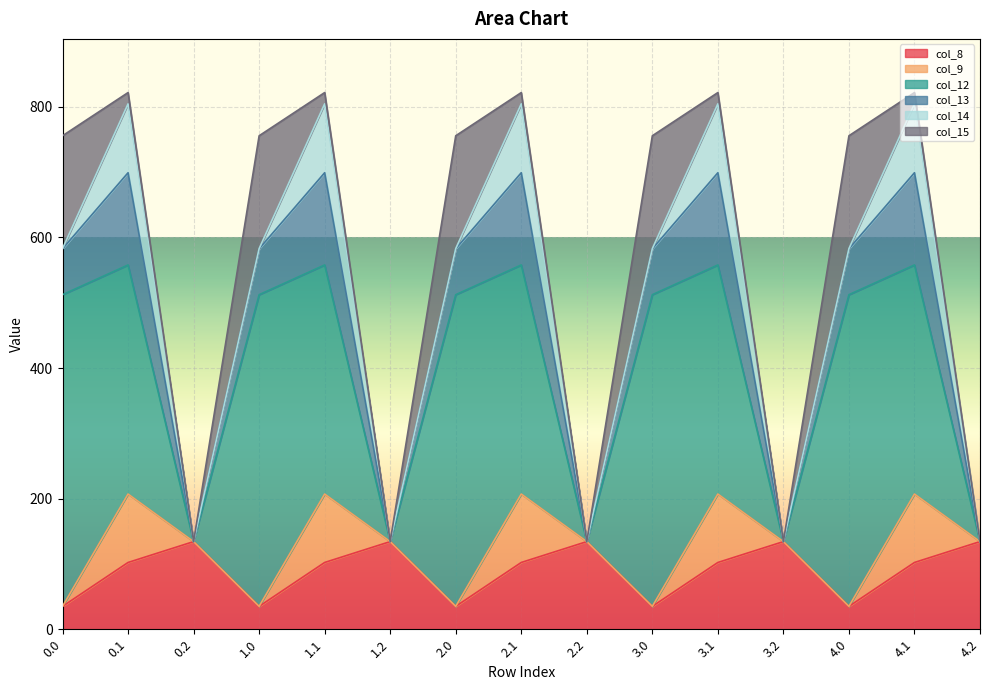

At how many categories does at least one series exceed 398?

5